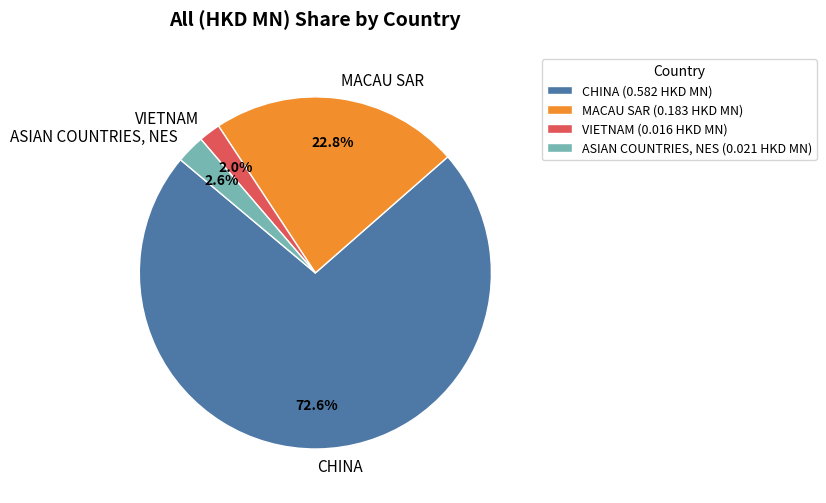

How many segments does this pie chart have?

4